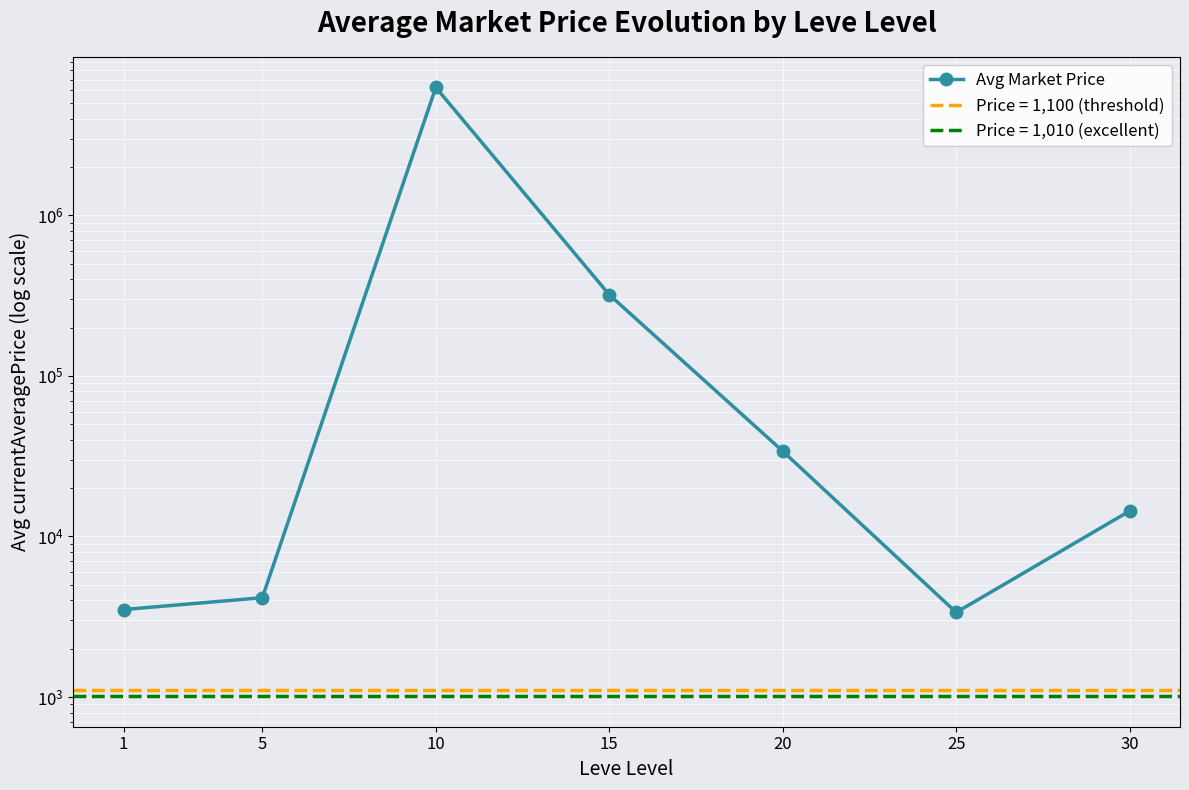

At which category does the chart reach its peak across all series?

10